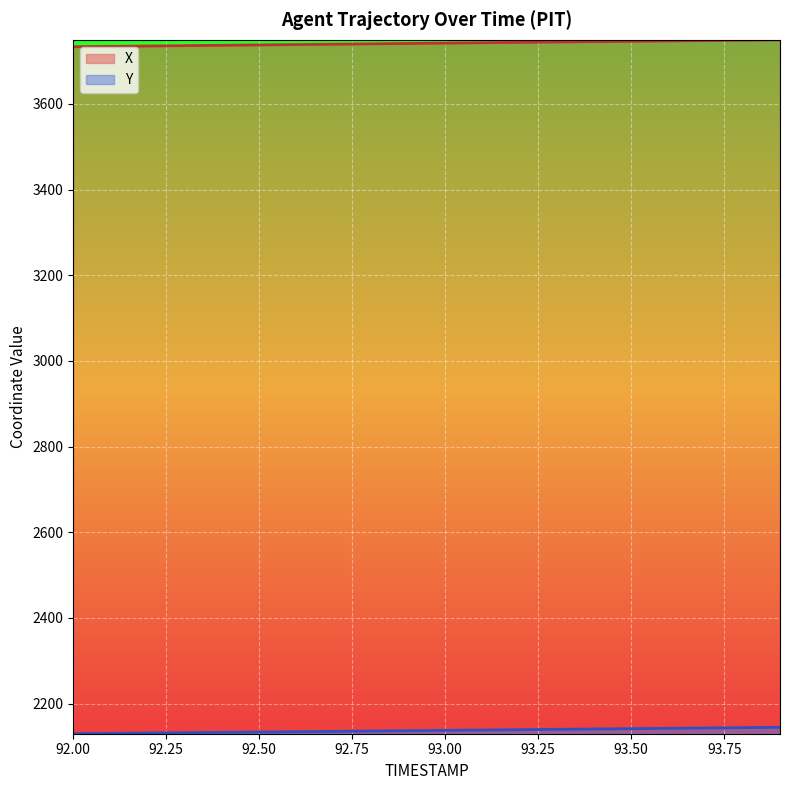

Rank the series by their average value, from highest to lowest.

X, Y